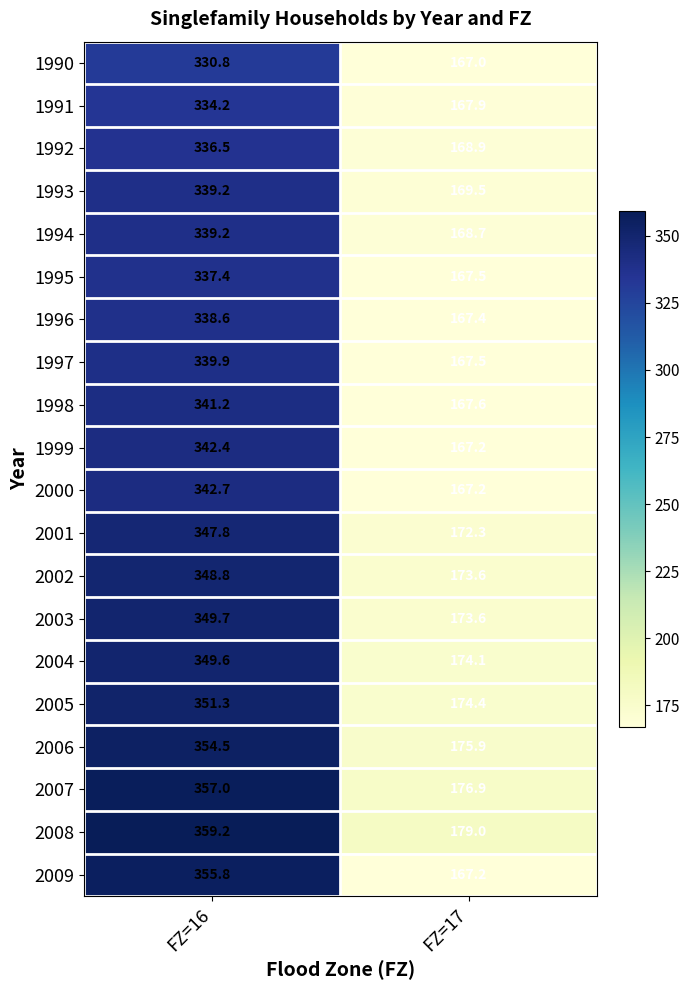

What is the difference between the 2008 values at FZ=16 and FZ=17?

180.2